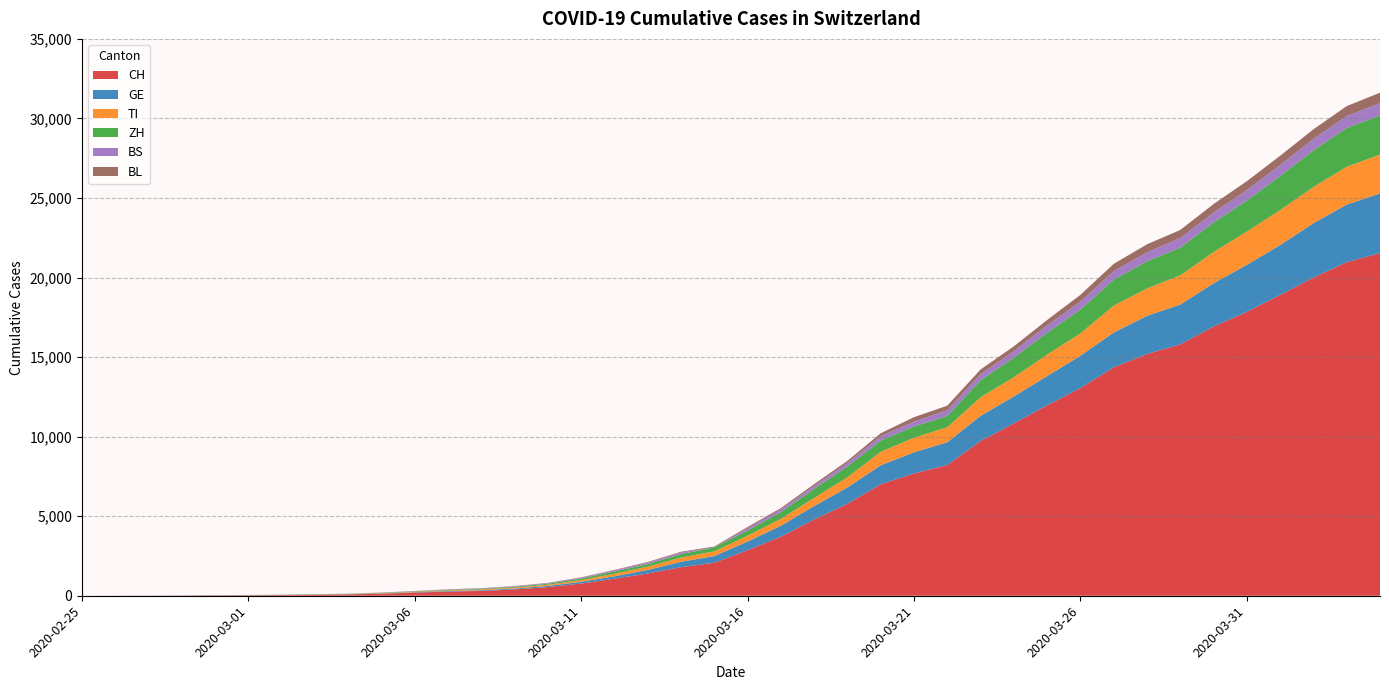

Reading left to right, extract all data points from this chart.

CH: 2020-02-25=0	2020-02-26=2	2020-02-27=6	2020-02-28=13	2020-02-29=23	2020-03-01=29	2020-03-02=40	2020-03-03=59	2020-03-04=83	2020-03-05=125	2020-03-06=197	2020-03-07=257	2020-03-08=303	2020-03-09=396	2020-03-10=542	2020-03-11=766	2020-03-12=1072	2020-03-13=1398	2020-03-14=1795	2020-03-15=2072	2020-03-16=2864	2020-03-17=3710	2020-03-18=4793	2020-03-19=5781	2020-03-20=7005	2020-03-21=7686	2020-03-22=8217	2020-03-23=9727	2020-03-24=10831	2020-03-25=11970	2020-03-26=13054	2020-03-27=14356	2020-03-28=15195	2020-03-29=15798	2020-03-30=16920	2020-03-31=17842	2020-04-01=18908	2020-04-02=19997	2020-04-03=20965	2020-04-04=21535
GE: 2020-02-25=0	2020-02-26=1	2020-02-27=1	2020-02-28=4	2020-02-29=8	2020-03-01=9	2020-03-02=10	2020-03-03=13	2020-03-04=14	2020-03-05=17	2020-03-06=25	2020-03-07=38	2020-03-08=40	2020-03-09=56	2020-03-10=76	2020-03-11=109	2020-03-12=150	2020-03-13=222	2020-03-14=340	2020-03-15=423	2020-03-16=544	2020-03-17=692	2020-03-18=848	2020-03-19=1027	2020-03-20=1194	2020-03-21=1331	2020-03-22=1430	2020-03-23=1582	2020-03-24=1699	2020-03-25=1837	2020-03-26=2033	2020-03-27=2190	2020-03-28=2393	2020-03-29=2505	2020-03-30=2721	2020-03-31=2958	2020-04-01=3137	2020-04-02=3420	2020-04-03=3621	2020-04-04=3753
TI: 2020-02-25=0	2020-02-26=1	2020-02-27=1	2020-02-28=1	2020-02-29=2	2020-03-01=2	2020-03-02=4	2020-03-03=8	2020-03-04=13	2020-03-05=25	2020-03-06=28	2020-03-07=41	2020-03-08=49	2020-03-09=61	2020-03-10=75	2020-03-11=108	2020-03-12=163	2020-03-13=206	2020-03-14=265	2020-03-15=293	2020-03-16=368	2020-03-17=426	2020-03-18=511	2020-03-19=638	2020-03-20=849	2020-03-21=916	2020-03-22=945	2020-03-23=1162	2020-03-24=1209	2020-03-25=1354	2020-03-26=1401	2020-03-27=1688	2020-03-28=1727	2020-03-29=1837	2020-03-30=1962	2020-03-31=2091	2020-04-01=2195	2020-04-02=2271	2020-04-03=2377	2020-04-04=2442
ZH: 2020-02-25=0	2020-02-26=2	2020-02-27=2	2020-02-28=2	2020-02-29=6	2020-03-01=7	2020-03-02=10	2020-03-03=13	2020-03-04=15	2020-03-05=23	2020-03-06=29	2020-03-07=34	2020-03-08=40	2020-03-09=49	2020-03-10=62	2020-03-11=101	2020-03-12=140	2020-03-13=163	2020-03-14=218	2020-03-15=250	2020-03-16=326	2020-03-17=429	2020-03-18=568	2020-03-19=679	2020-03-20=711	2020-03-21=711	2020-03-22=711	2020-03-23=1075	2020-03-24=1223	2020-03-25=1370	2020-03-26=1502	2020-03-27=1629	2020-03-28=1703	2020-03-29=1735	2020-03-30=1861	2020-03-31=1952	2020-04-01=2141	2020-04-02=2305	2020-04-03=2433	2020-04-04=2466
BS: 2020-02-25=0	2020-02-26=0	2020-02-27=1	2020-02-28=1	2020-02-29=1	2020-03-01=1	2020-03-02=1	2020-03-03=3	2020-03-04=3	2020-03-05=8	2020-03-06=15	2020-03-07=21	2020-03-08=24	2020-03-09=28	2020-03-10=33	2020-03-11=49	2020-03-12=73	2020-03-13=92	2020-03-14=100	2020-03-15=0	2020-03-16=143	2020-03-17=164	2020-03-18=181	2020-03-19=220	2020-03-20=270	2020-03-21=297	2020-03-22=356	2020-03-23=374	2020-03-24=410	2020-03-25=462	2020-03-26=501	2020-03-27=530	2020-03-28=569	2020-03-29=605	2020-03-30=617	2020-03-31=653	2020-04-01=687	2020-04-02=714	2020-04-03=754	2020-04-04=767
BL: 2020-02-25=0	2020-02-26=0	2020-02-27=0	2020-02-28=1	2020-02-29=2	2020-03-01=2	2020-03-02=2	2020-03-03=2	2020-03-04=2	2020-03-05=6	2020-03-06=6	2020-03-07=15	2020-03-08=19	2020-03-09=20	2020-03-10=22	2020-03-11=26	2020-03-12=26	2020-03-13=42	2020-03-14=47	2020-03-15=54	2020-03-16=76	2020-03-17=89	2020-03-18=116	2020-03-19=134	2020-03-20=184	2020-03-21=282	2020-03-22=289	2020-03-23=302	2020-03-24=306	2020-03-25=341	2020-03-26=422	2020-03-27=466	2020-03-28=502	2020-03-29=511	2020-03-30=539	2020-03-31=561	2020-04-01=588	2020-04-02=610	2020-04-03=625	2020-04-04=656